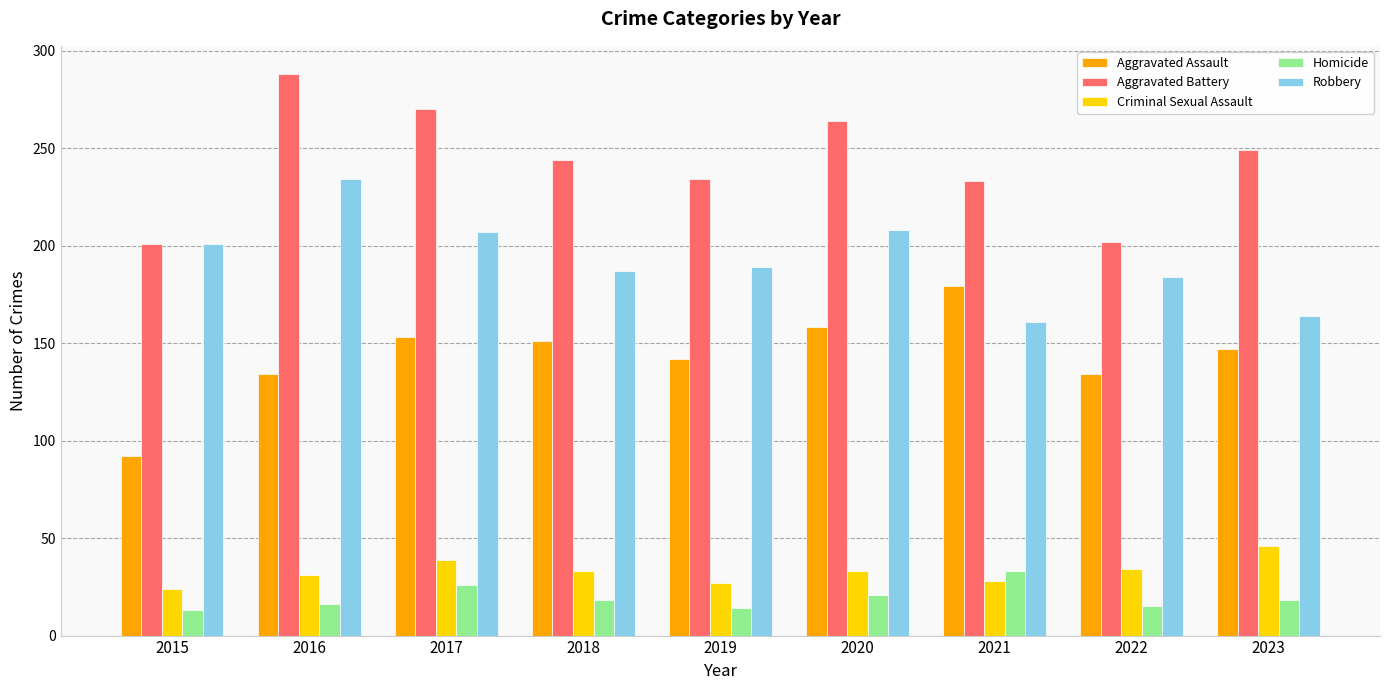

What is the highest value of the Homicide series?

33